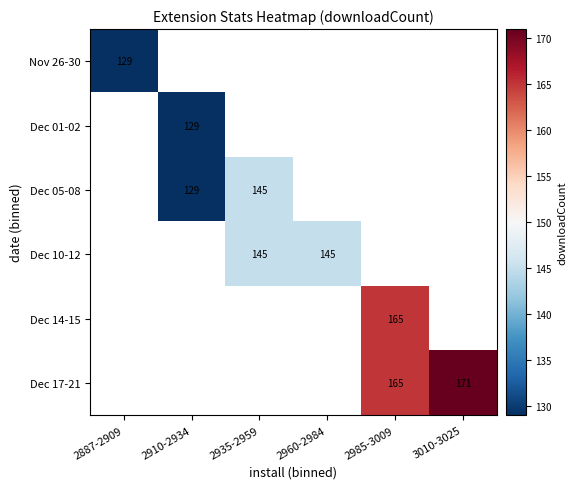

List the series in order of their overall mean, lowest first.

Nov 26-30, Dec 01-02, Dec 05-08, Dec 10-12, Dec 14-15, Dec 17-21